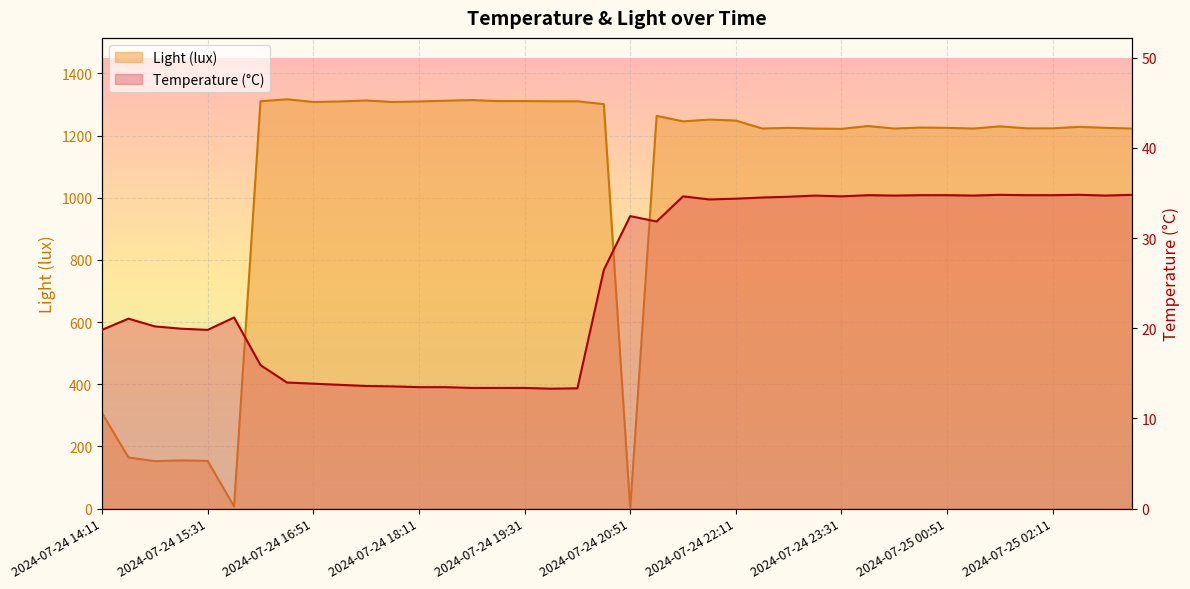

What is the value of the Light (lux) point at the 6th from the left?

7.0